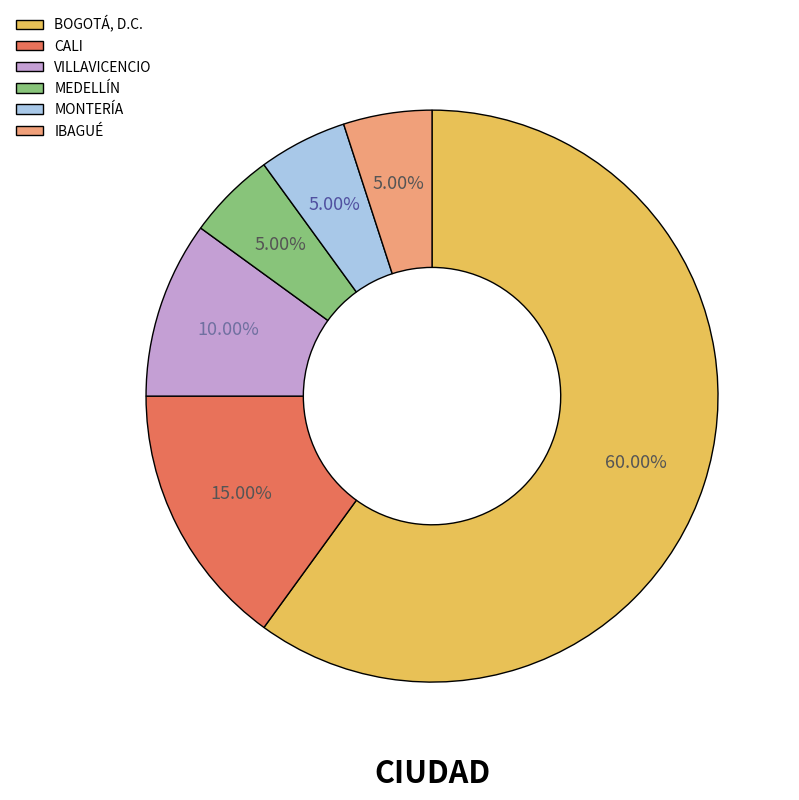

What is the largest slice in the pie chart?

BOGOTÁ, D.C.